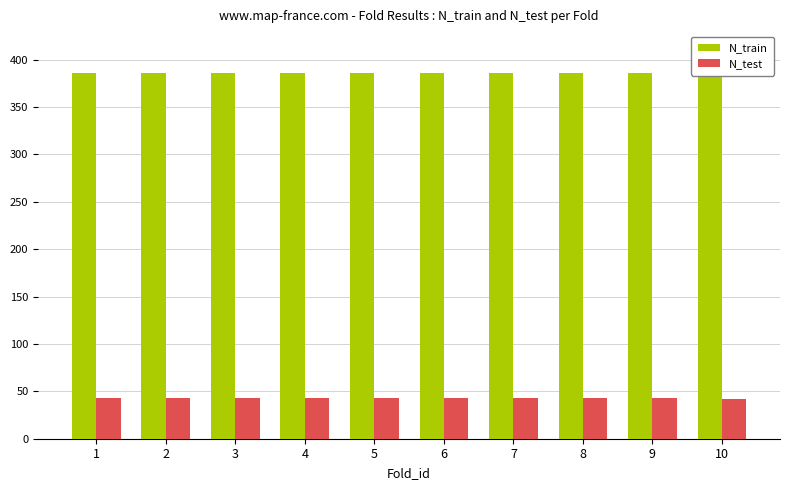

At which label does N_train reach its peak?

10